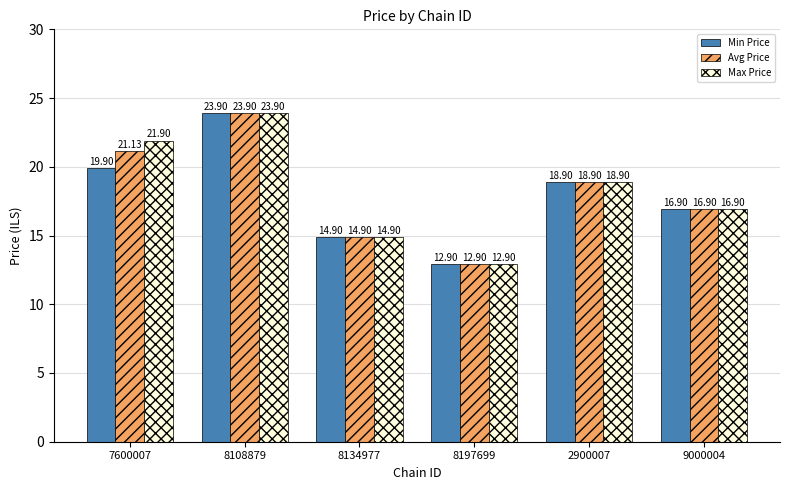

How many values in the Avg Price series exceed 18?

3